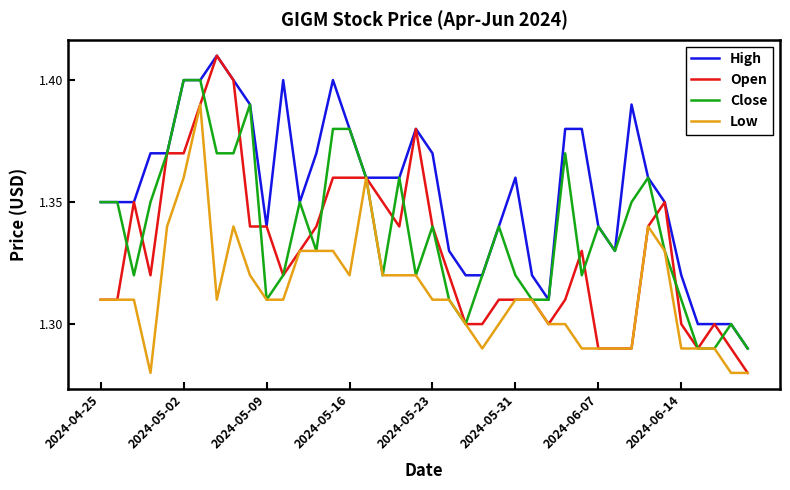

Count the number of data series in this chart.

4